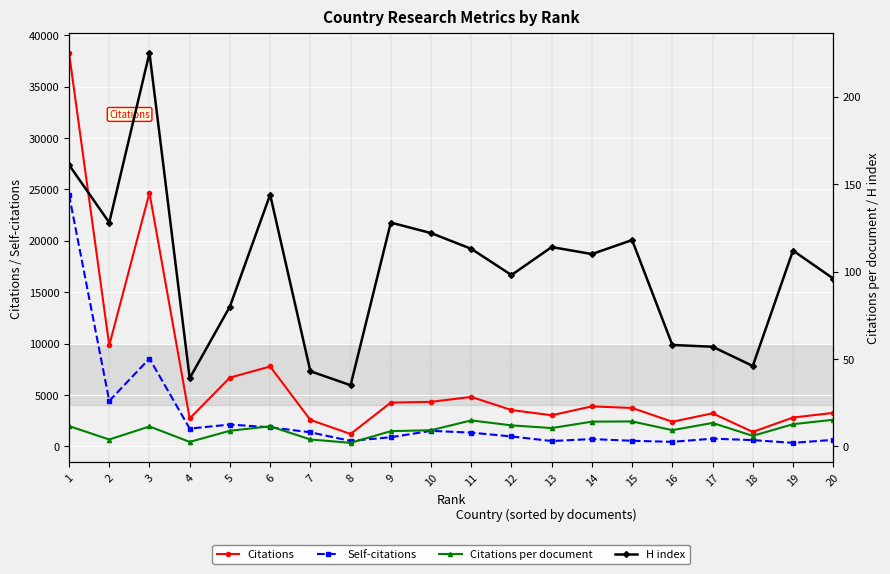

At 17, list the series in order from largest to smallest.

Citations, Self-citations, H index, Citations per document